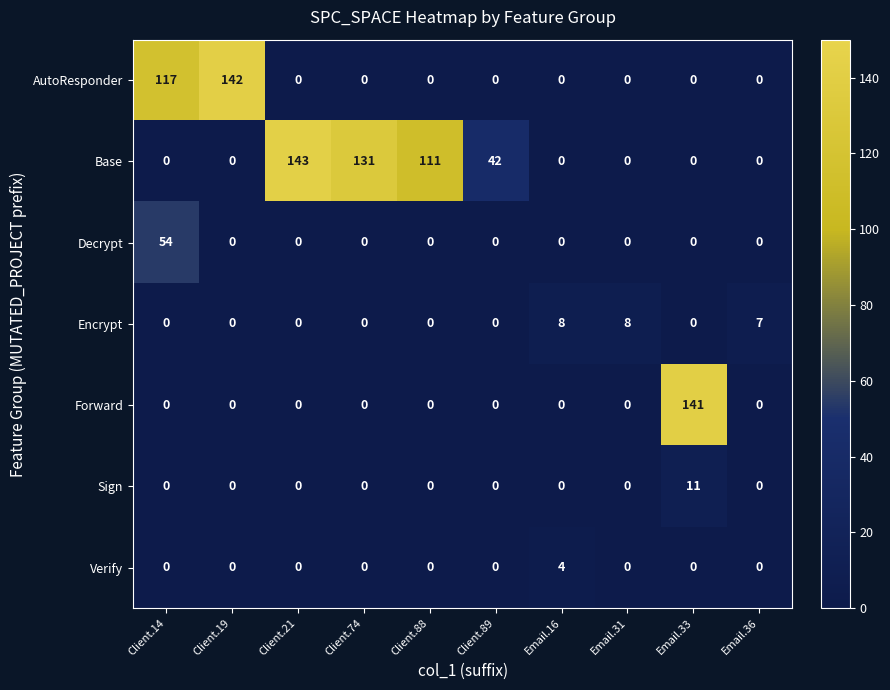

Count the Verify values in the range 0 to 1.

9